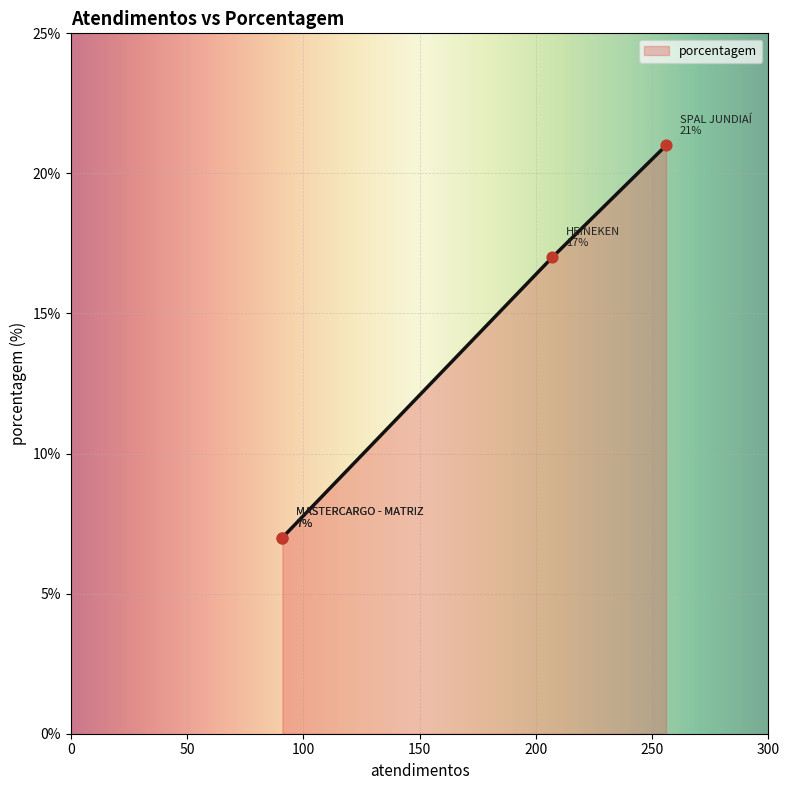

Which has a higher value, MASTERCARGO - MATRIZ or HEINEKEN?

HEINEKEN